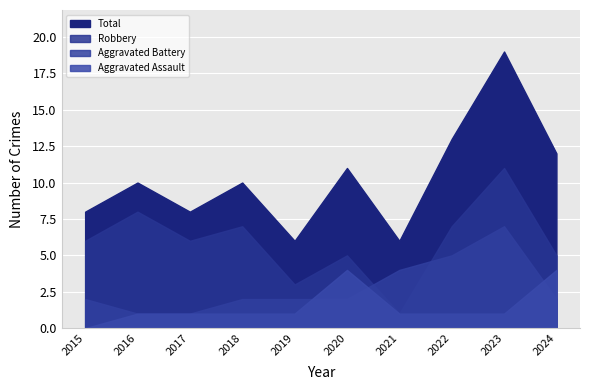

What is the value of the Aggravated Battery point at the 5th from the left?

2